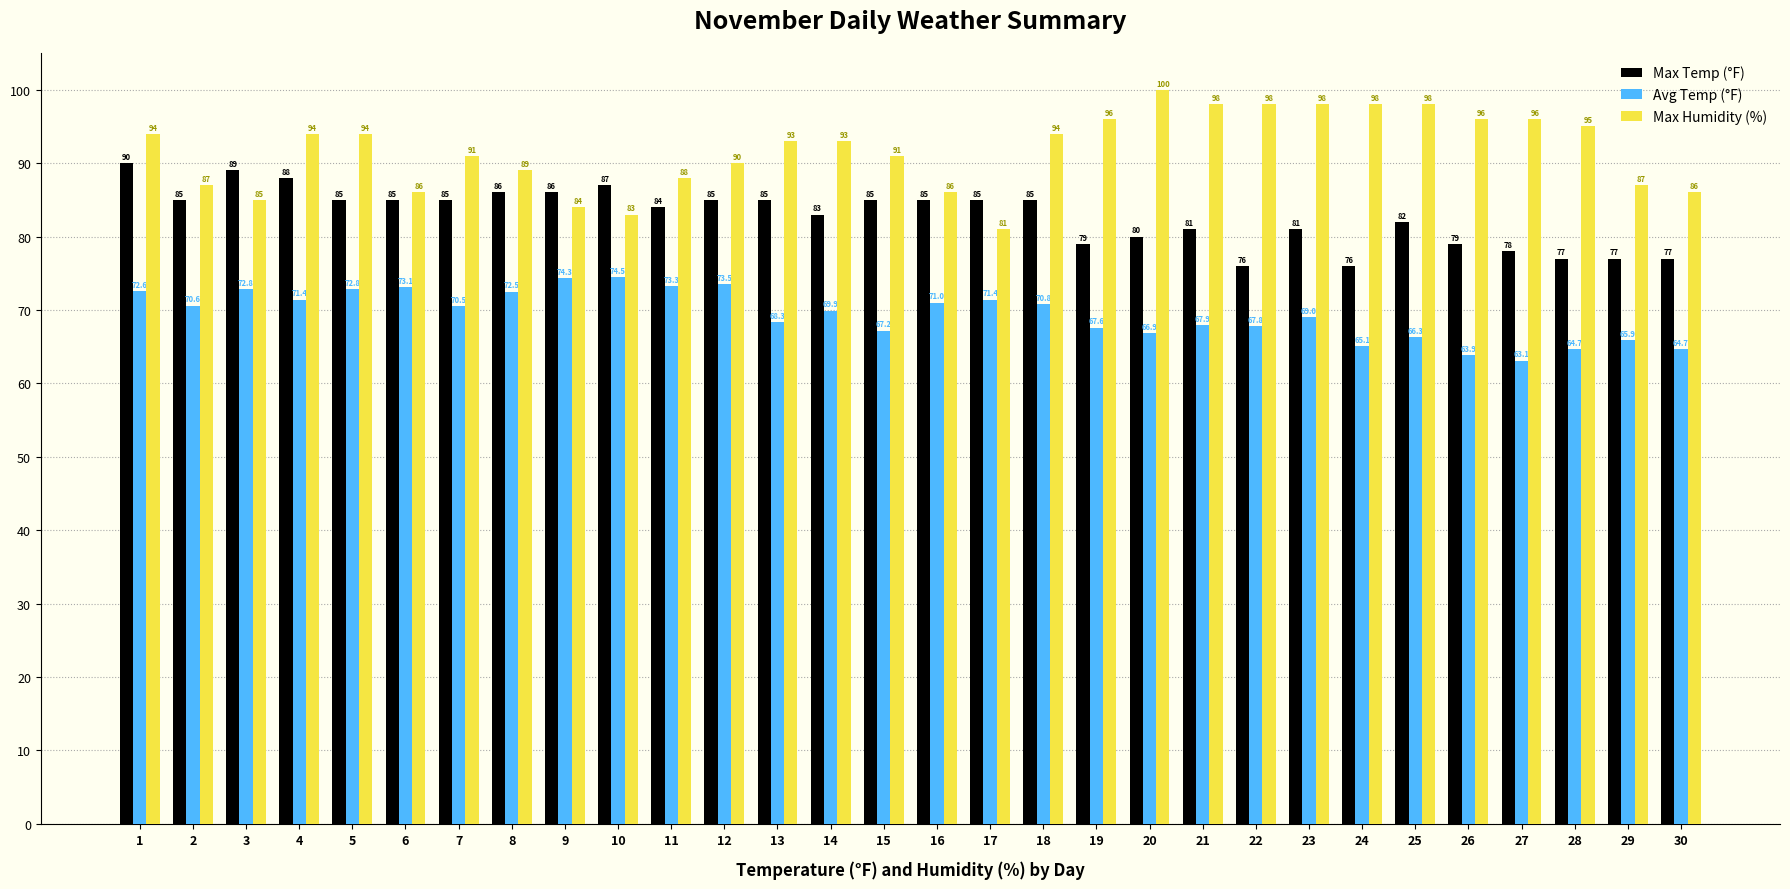

True or false: Max Temp (°F) has a value of 84.0 at 11.

True